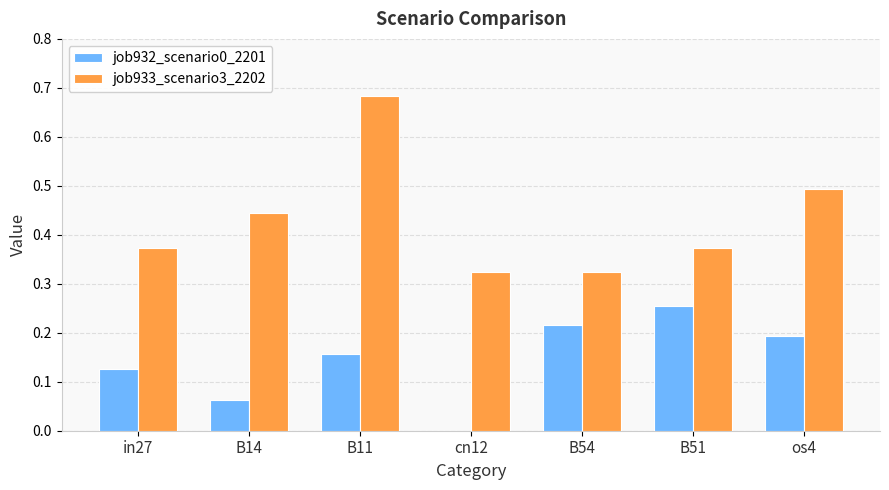

What is the sum of all job933_scenario3_2202 values?

3.0